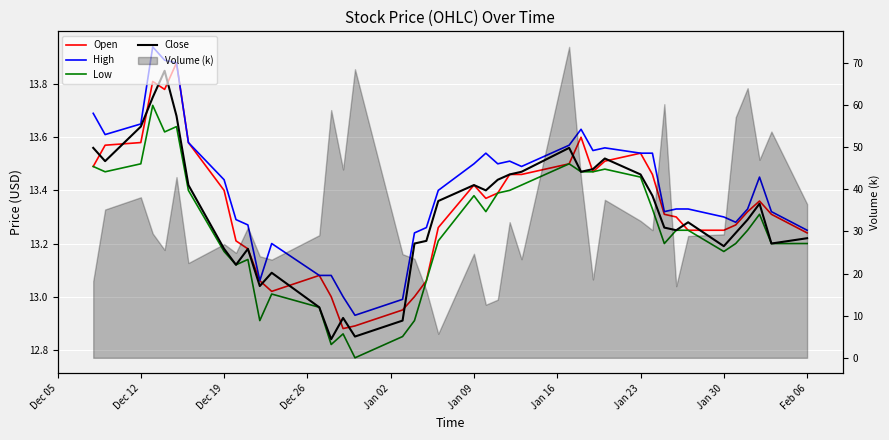

What is the lowest value of the Low series?

12.8